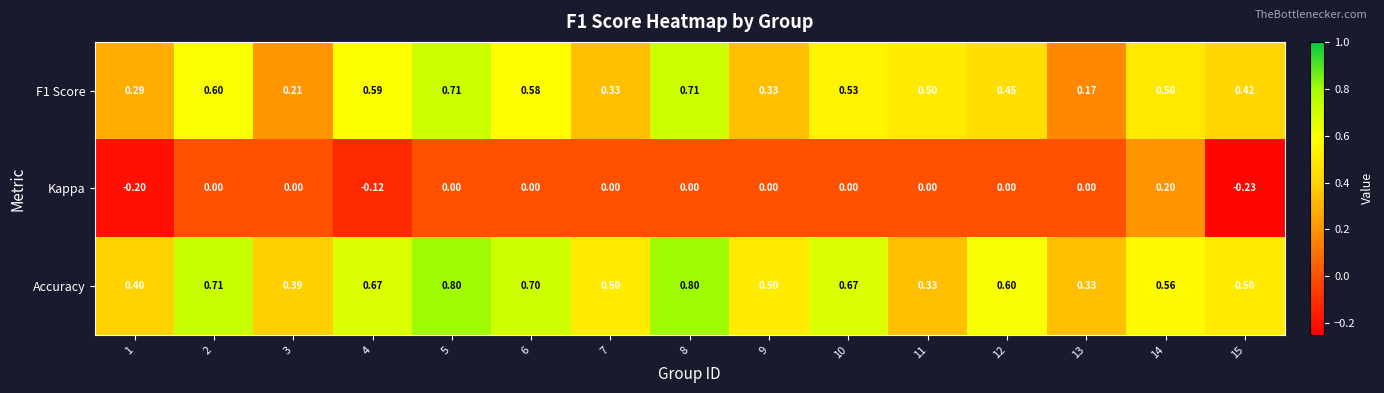

Is the value of Kappa at 13 greater than the value of F1 Score at 8?

No